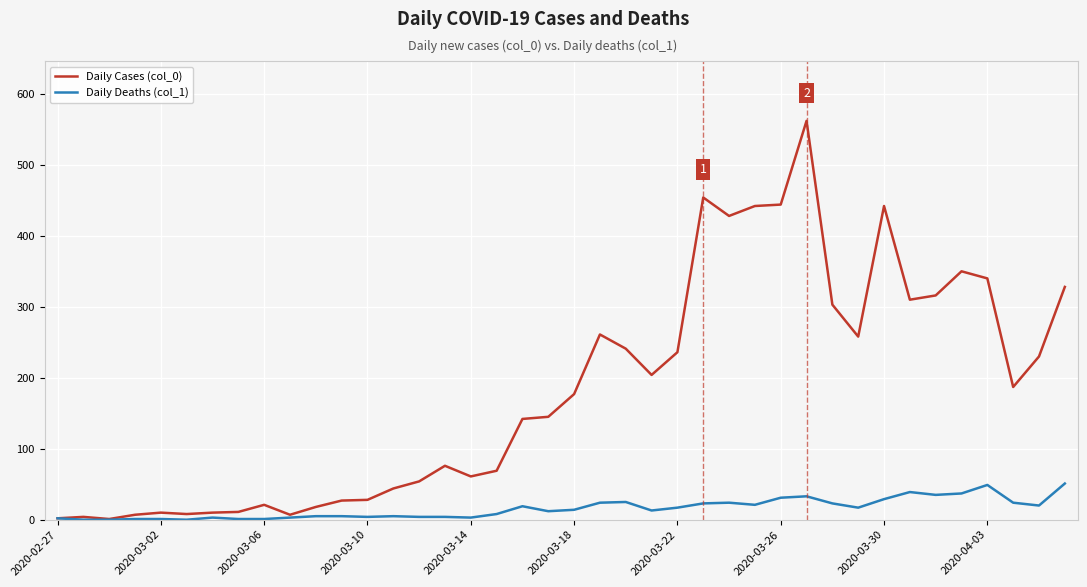

What is the maximum value shown in the chart?

562